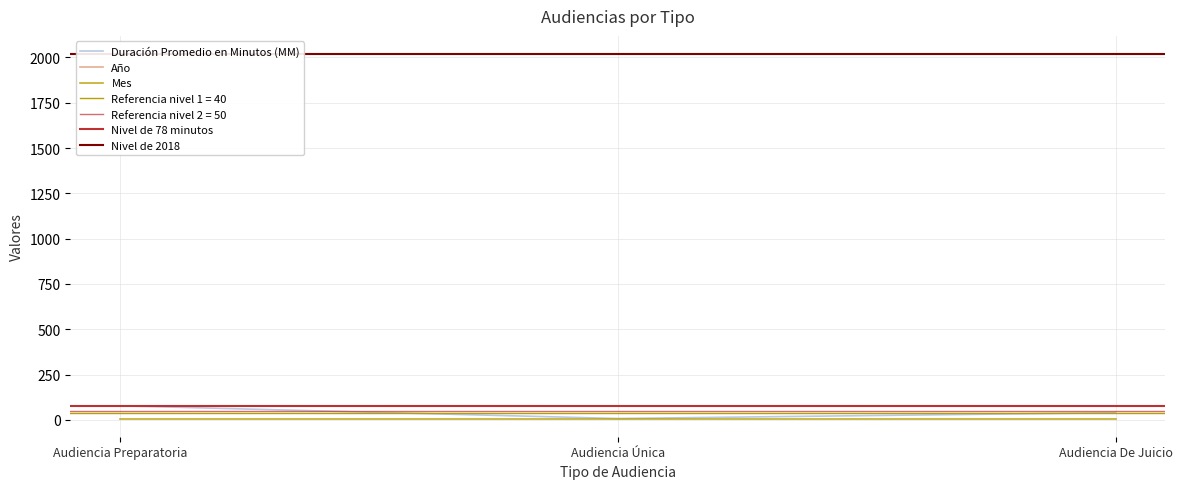

Which series changed the most between Audiencia Preparatoria and Audiencia De Juicio?

Duración Promedio en Minutos (MM)